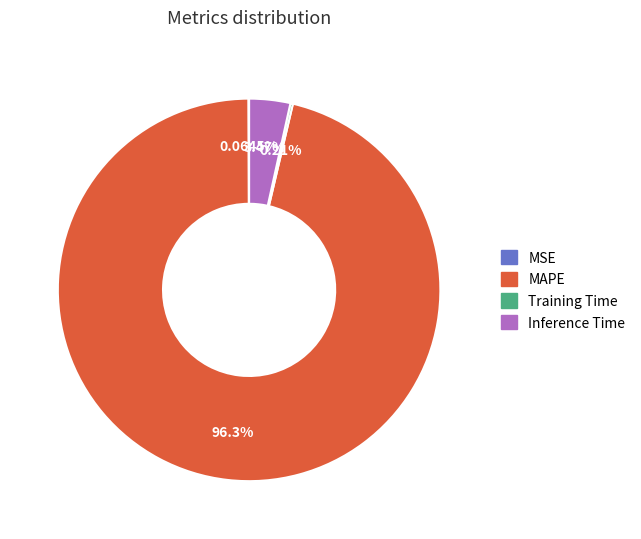

Which slice is the largest?

MAPE